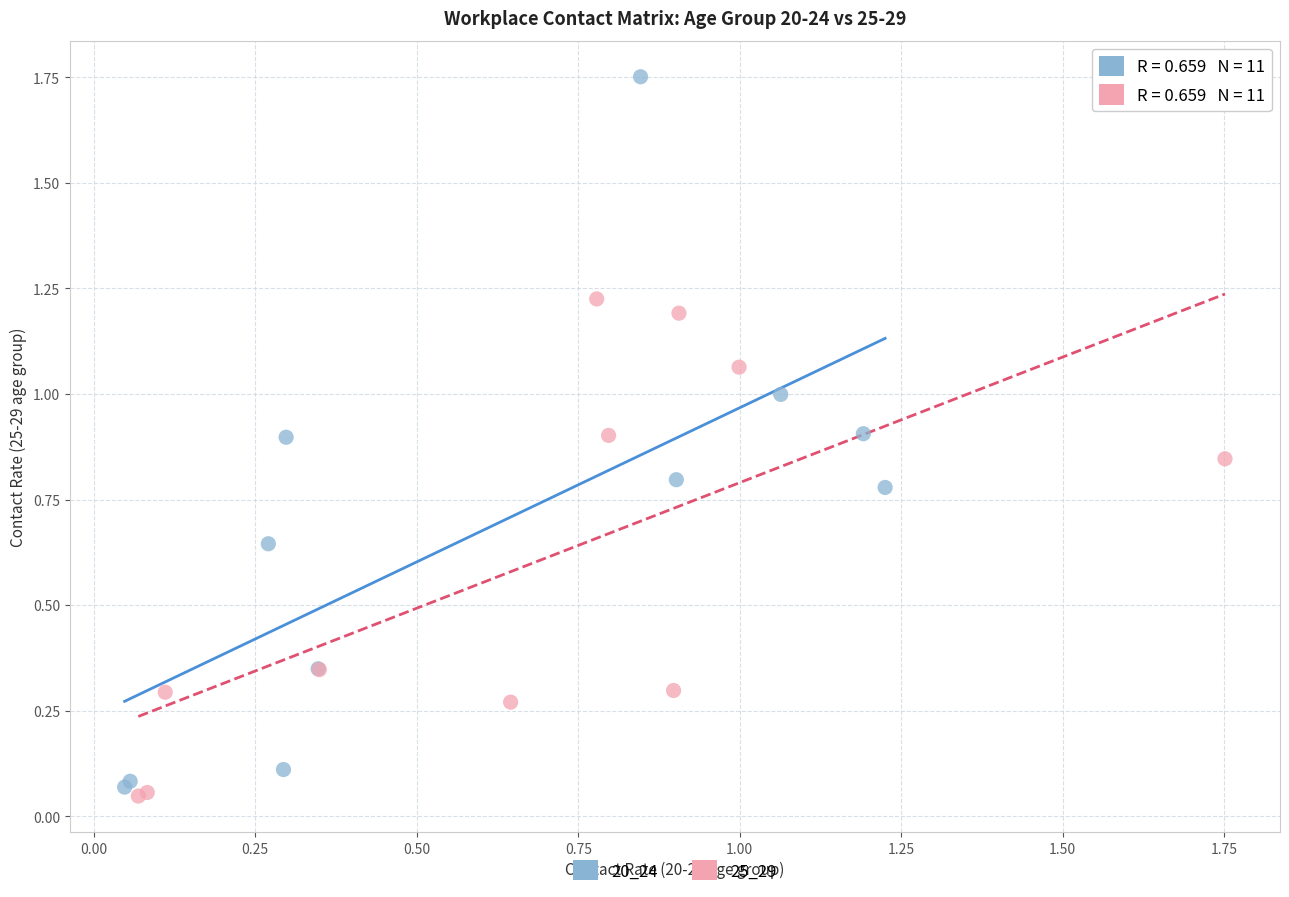

Which series contains the highest Y value?

20_24